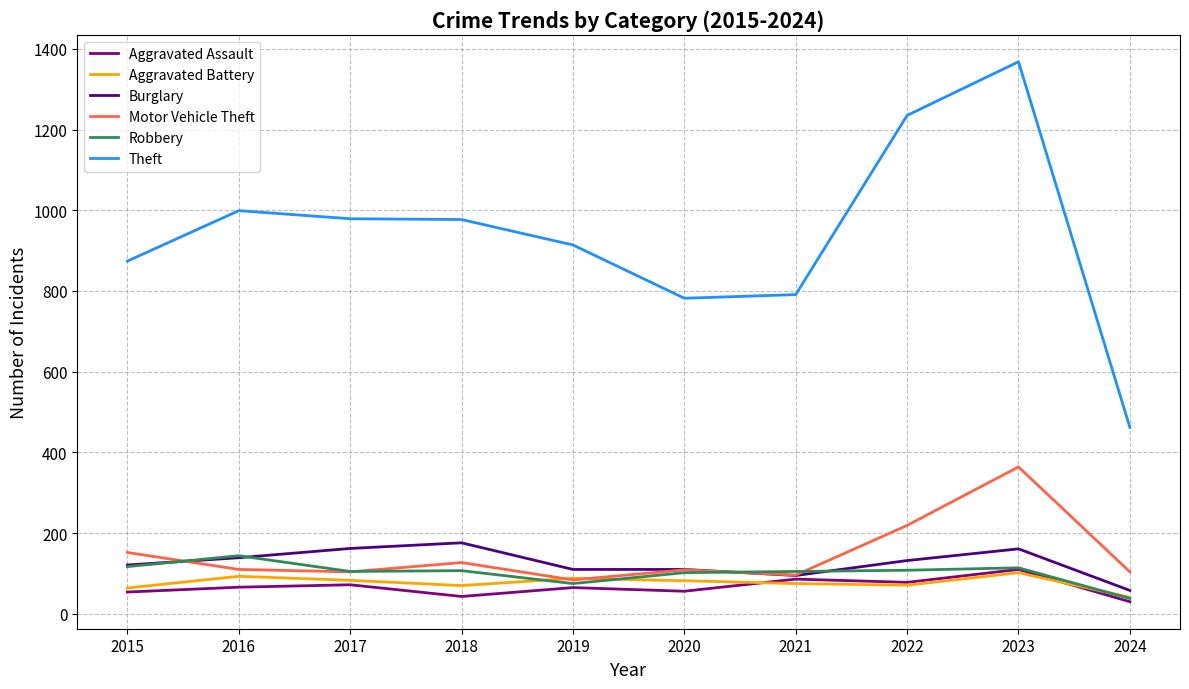

True or false: Aggravated Assault and Theft intersect in this chart.

False